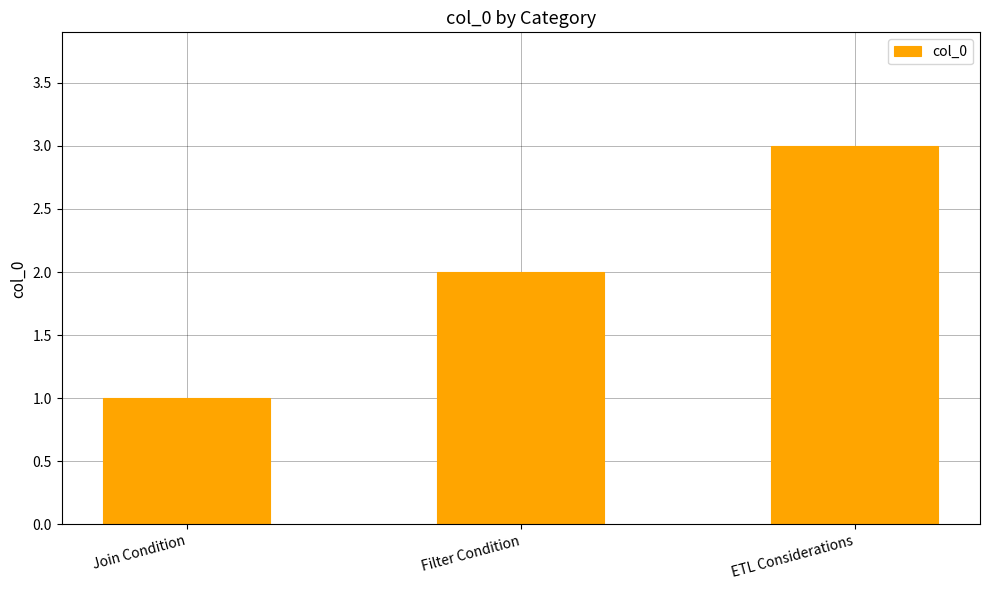

What value does the data have at ETL Considerations?

3